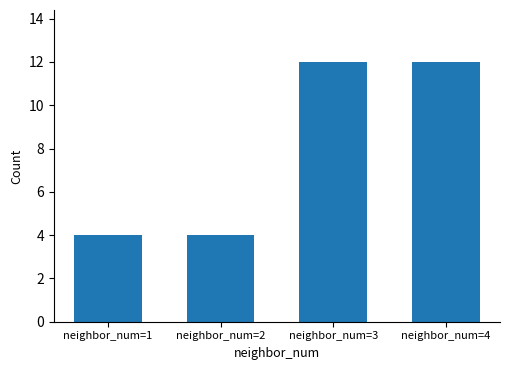

What is the average value?

8